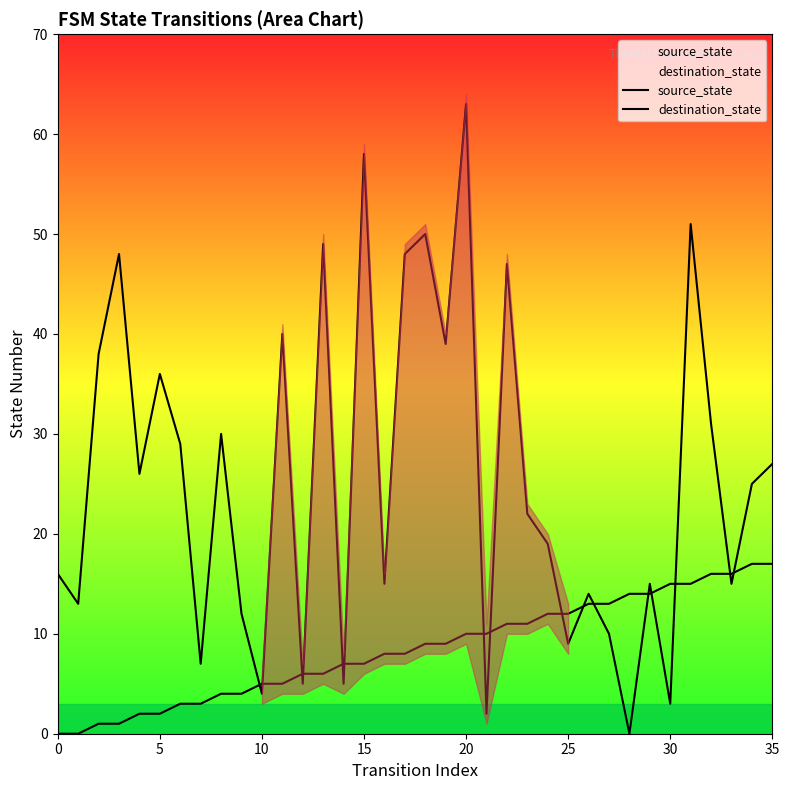

Does the chart display data point markers on the line(s)?

No